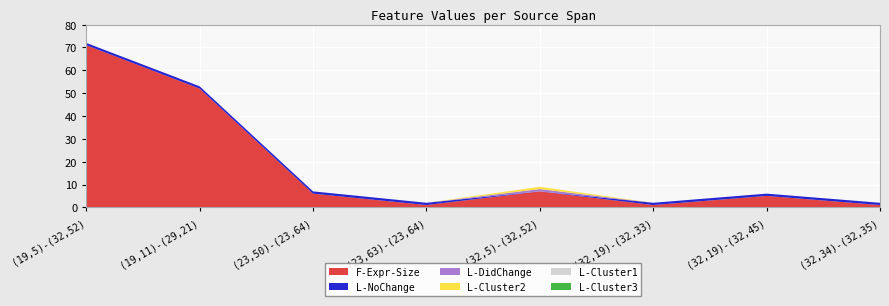

Reading left to right, list all the values displayed in this chart.

F-Expr-Size: 71	52	6	1	7	1	5	1
L-NoChange: 1	1	1	1	0	1	1	1
L-DidChange: 0	0	0	0	1	0	0	0
L-Cluster2: 0	0	0	0	1	0	0	0
L-Cluster1: 0	0	0	0	0	0	0	0
L-Cluster3: 0	0	0	0	0	0	0	0